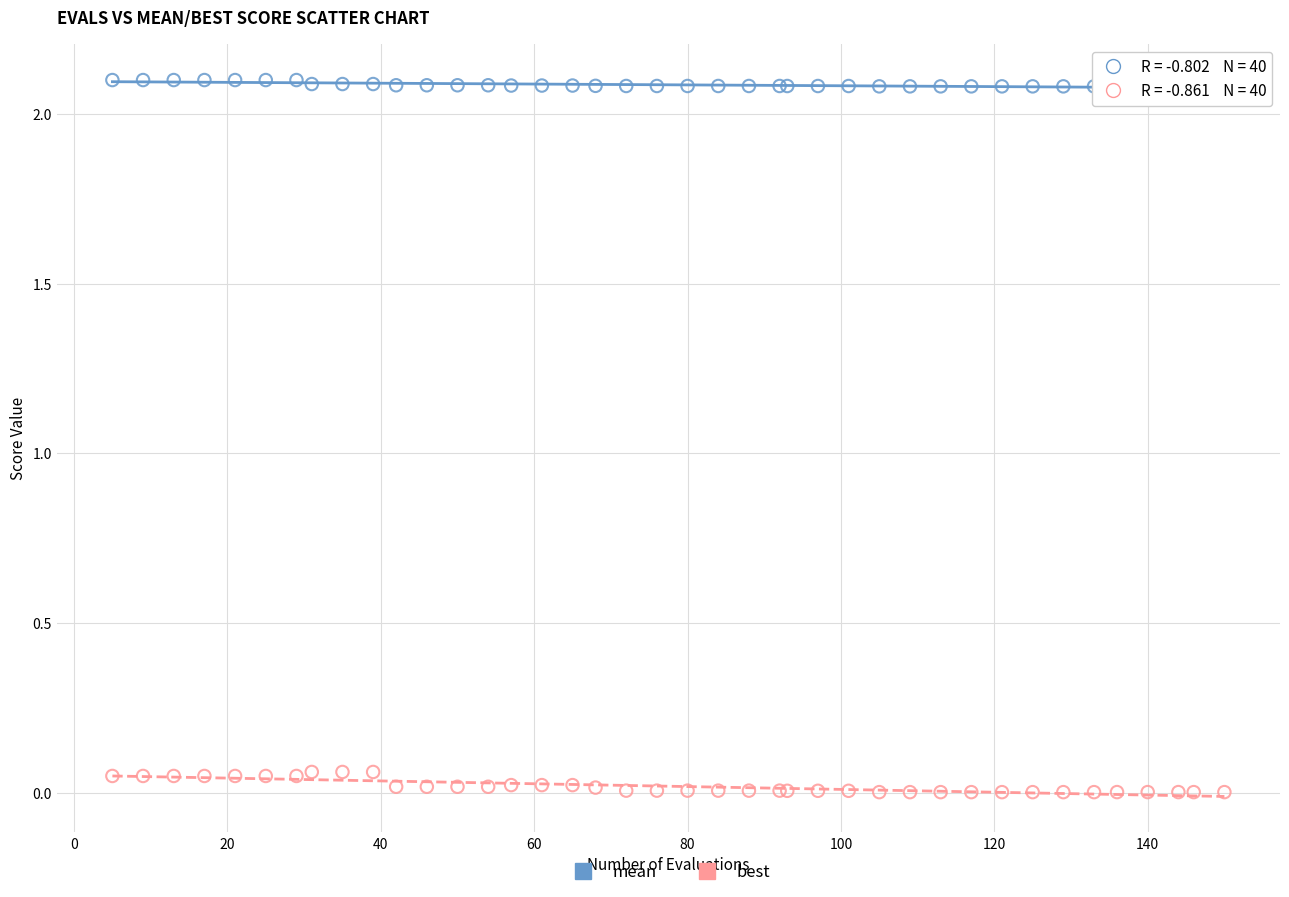

What is the X range (max minus min) for the scatter plot?

145.0